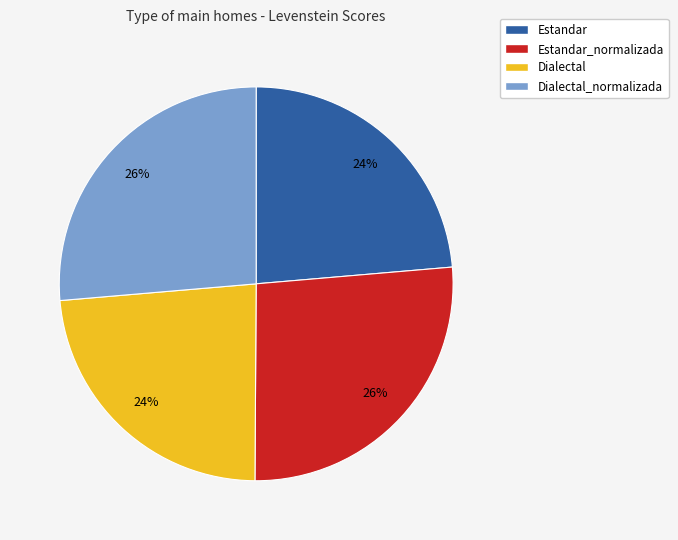

To the nearest percent, what portion does Dialectal_normalizada represent?

26%